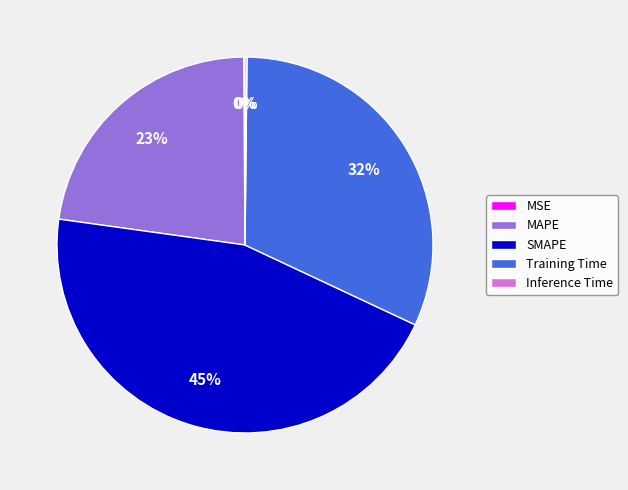

To the nearest percent, what is the average slice percentage?

20%